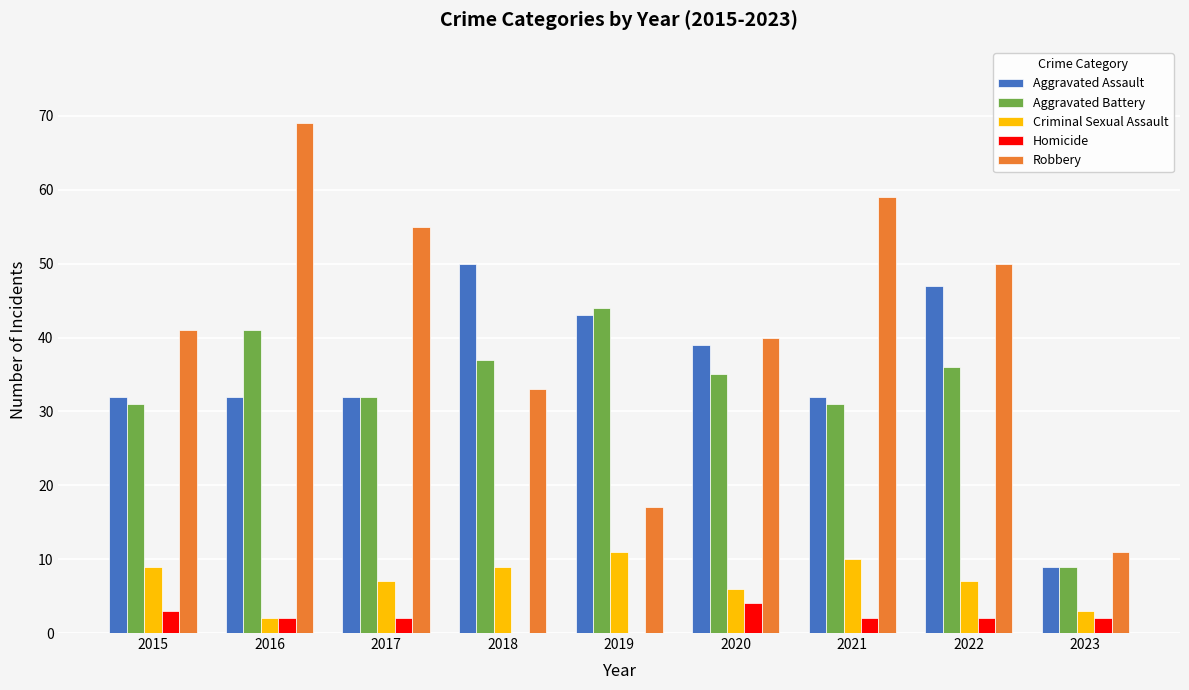

What is the total value across all series at 2022?

142